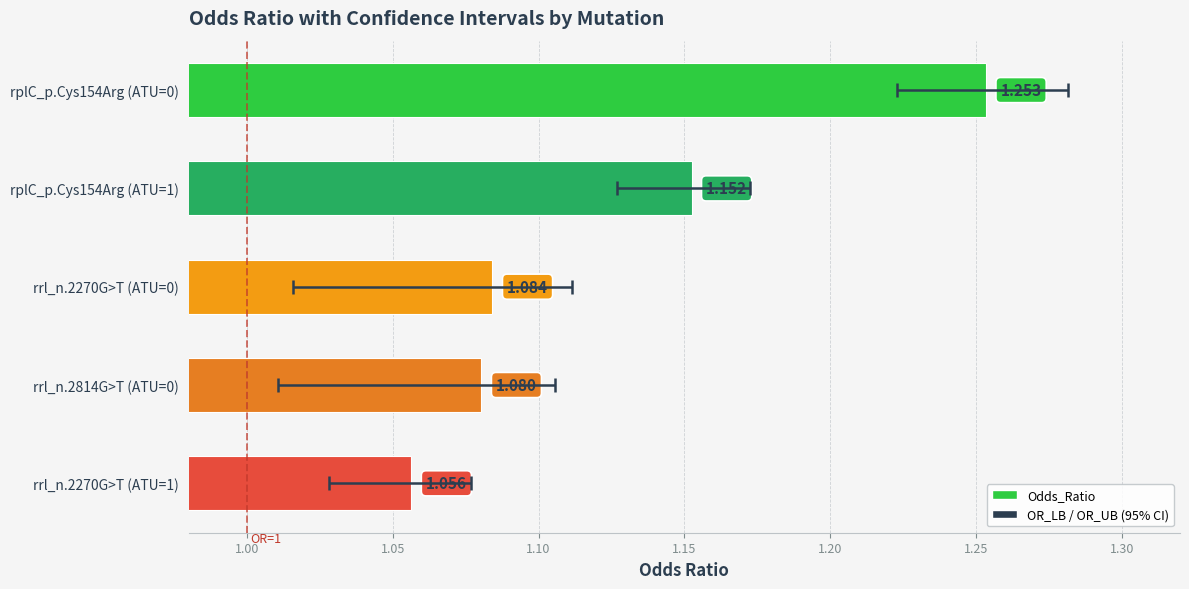

How many bars are there in total?

5